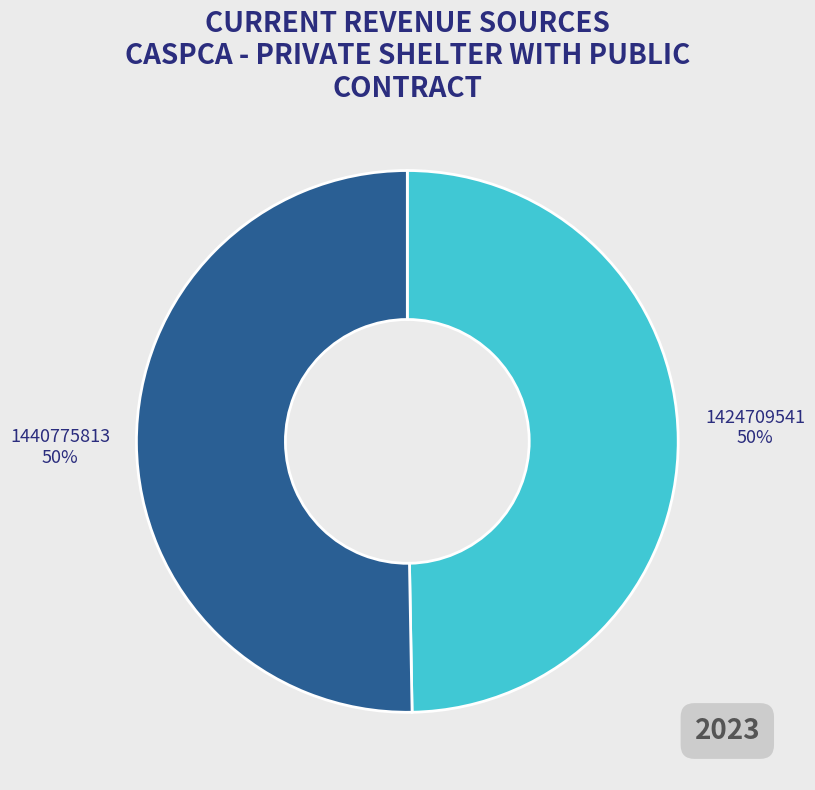

Do 1424709541 and 1440775813 together represent more than half of the pie?

Yes